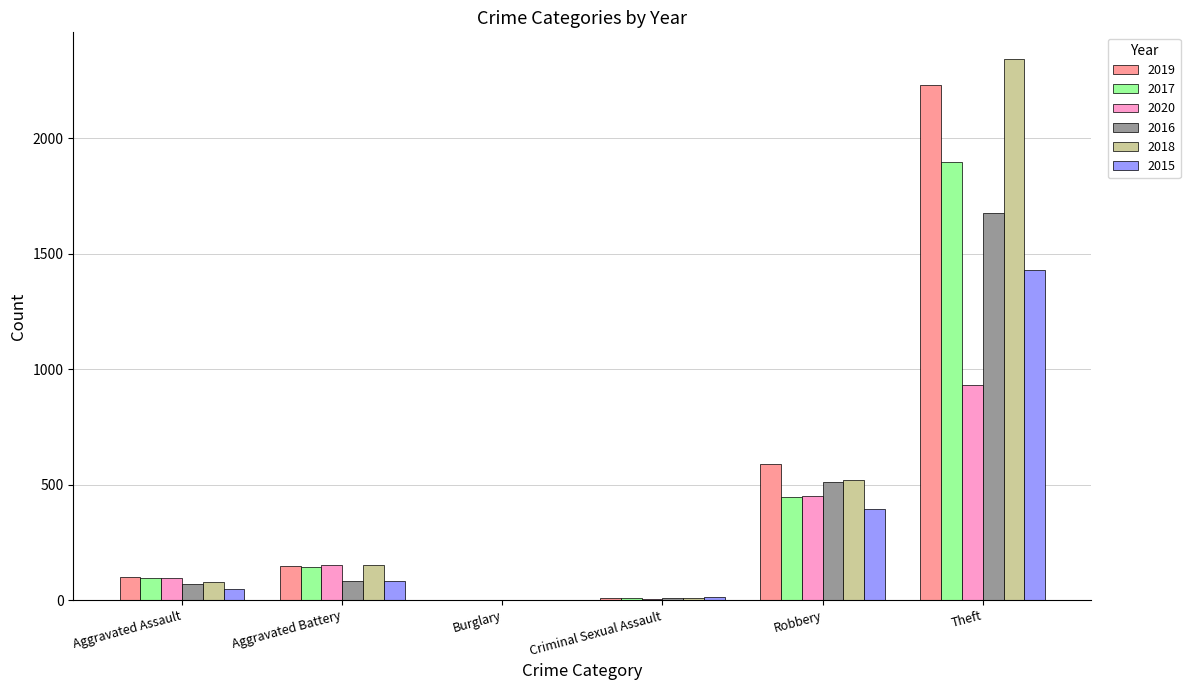

How many groups of bars are there?

6